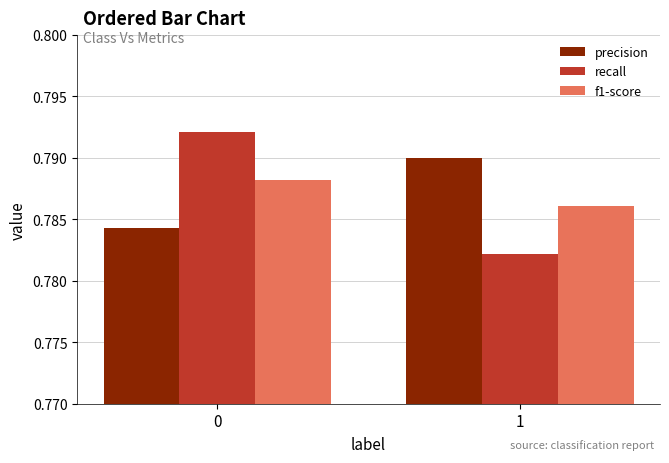

Is the value of precision at 0 greater than the value of f1-score at 1?

No